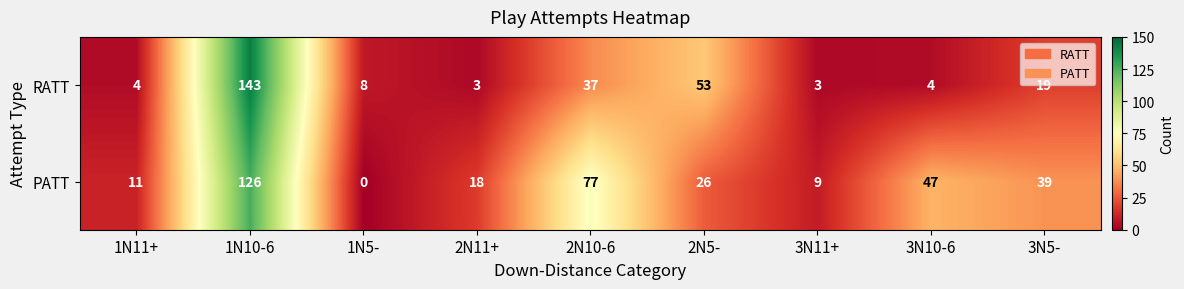

Rank the series by their average value, from lowest to highest.

RATT, PATT